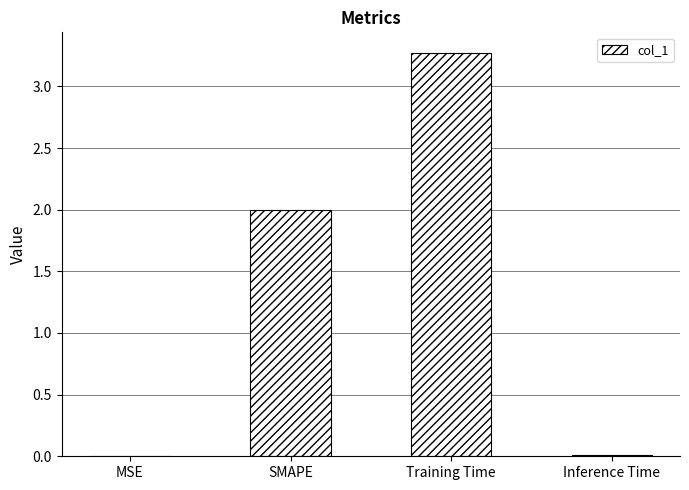

Is it true that the value at Training Time is 1.6?

False